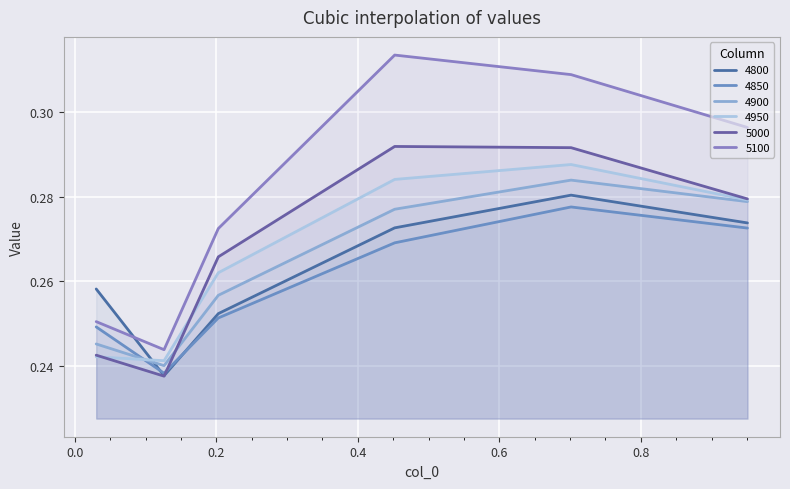

True or false: 4900 has more than 2 interior local peaks.

False